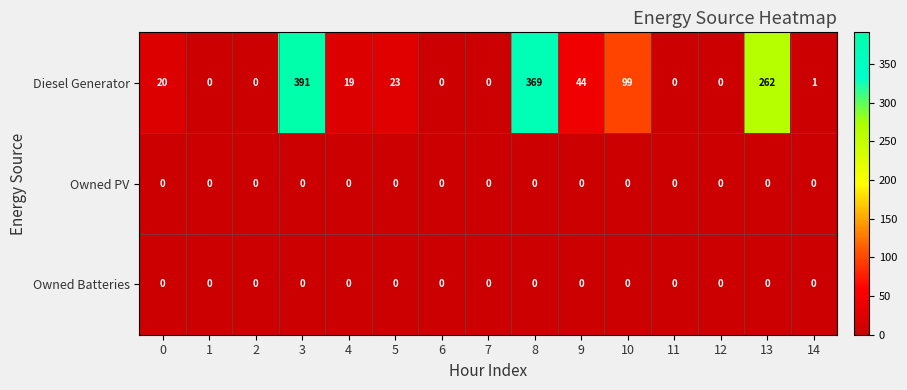

Which series has the largest total across all categories?

Diesel Generator